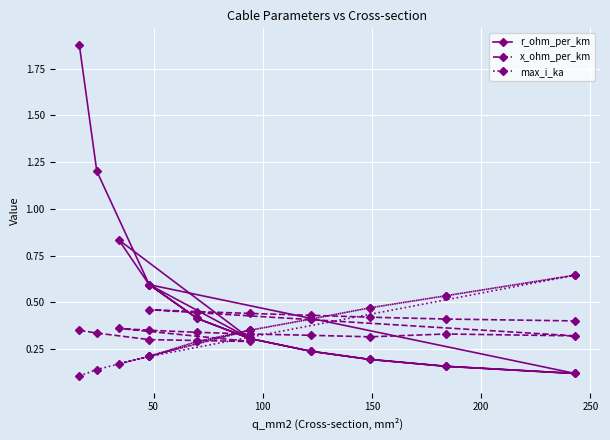

Does the chart display data point markers on the line(s)?

Yes